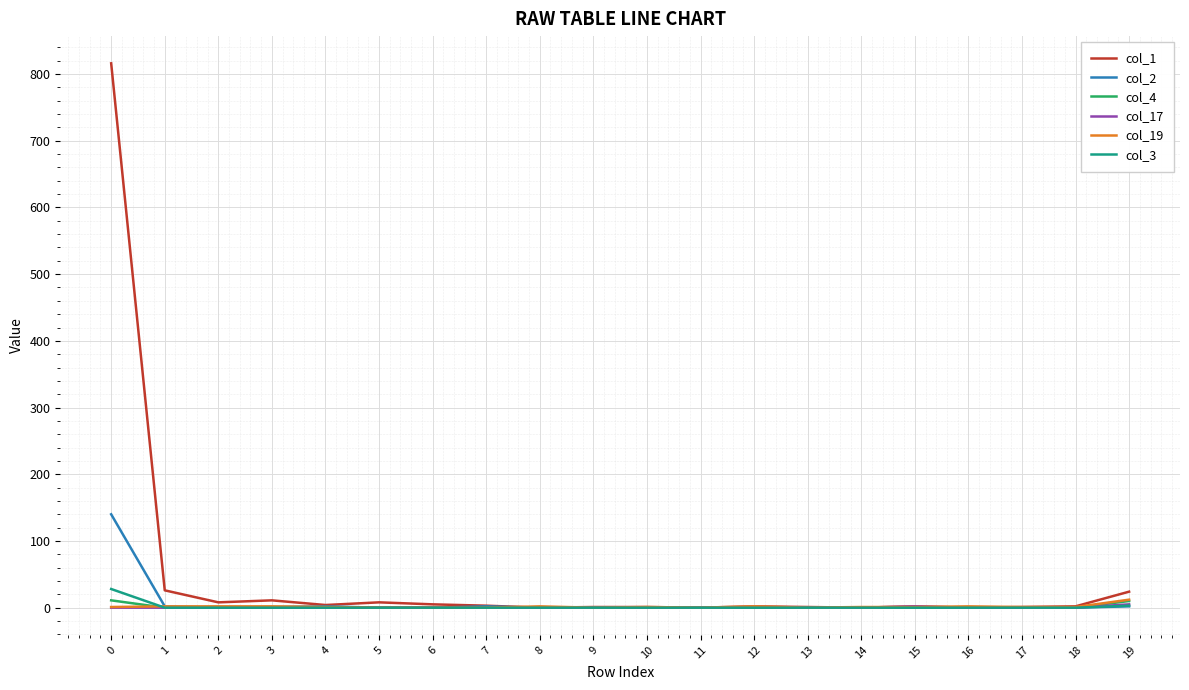

Does the chart display data point markers on the line(s)?

No